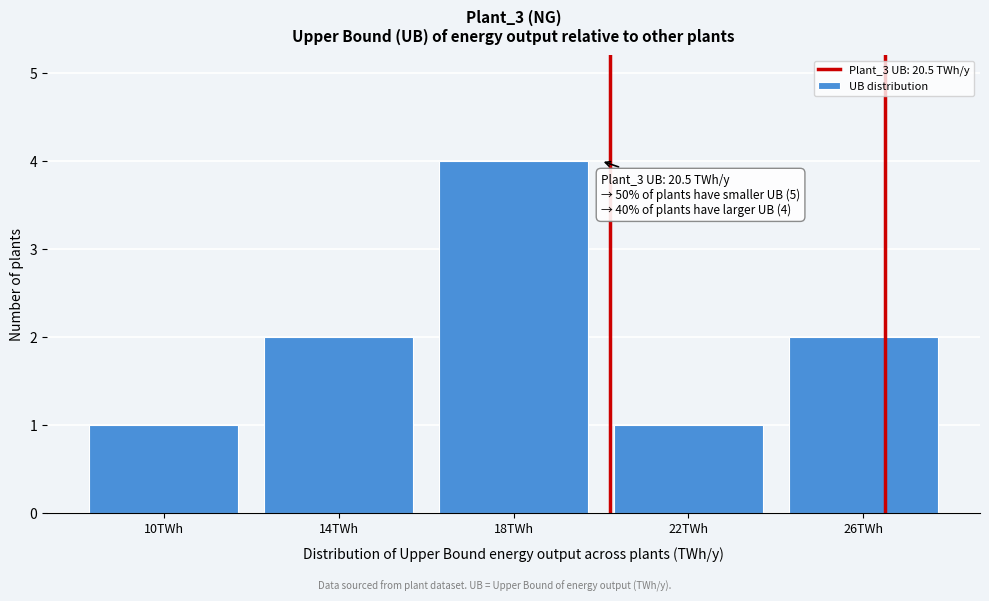

Reading left to right, list all the values displayed in this chart.

1	2	4	1	2